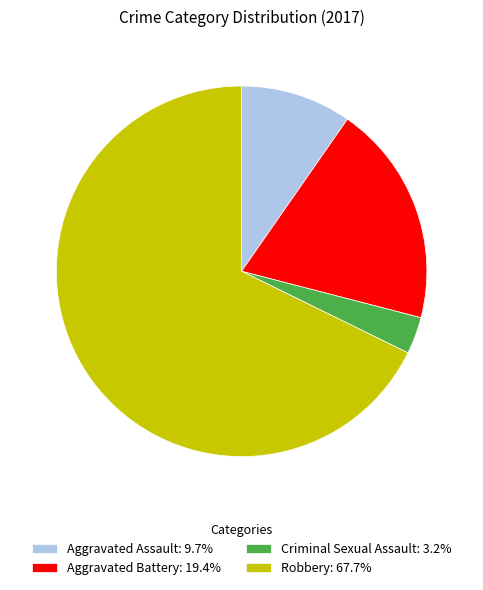

Combined, do Robbery: 67.7% and Criminal Sexual Assault: 3.2% account for over 50%?

Yes